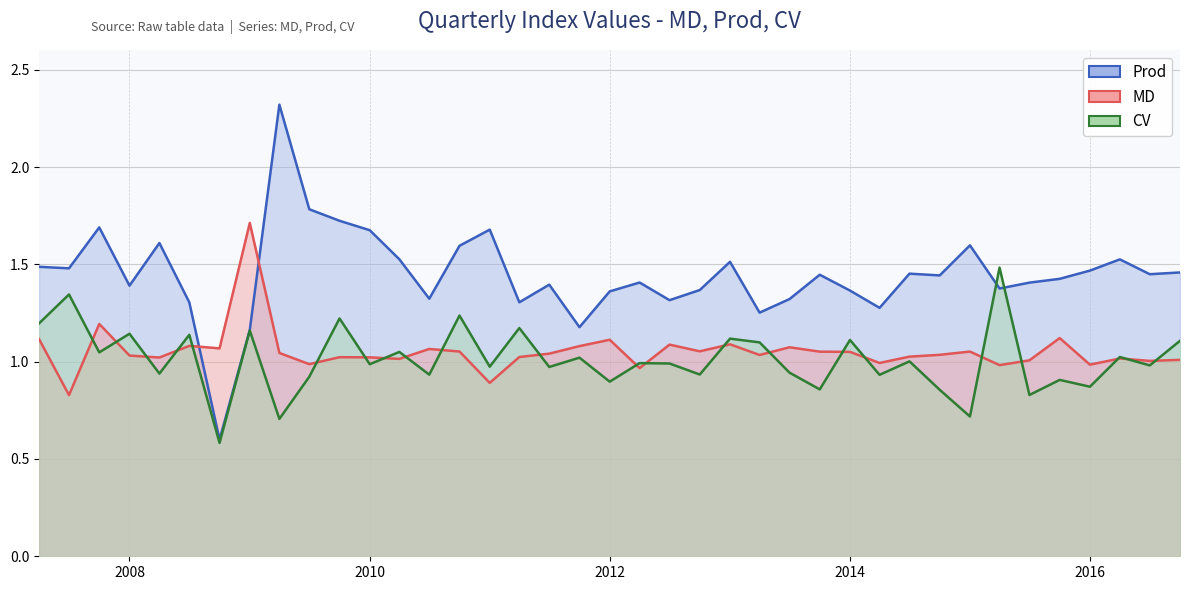

True or false: CV has a value of 1.9 at 2009-10-01.

False